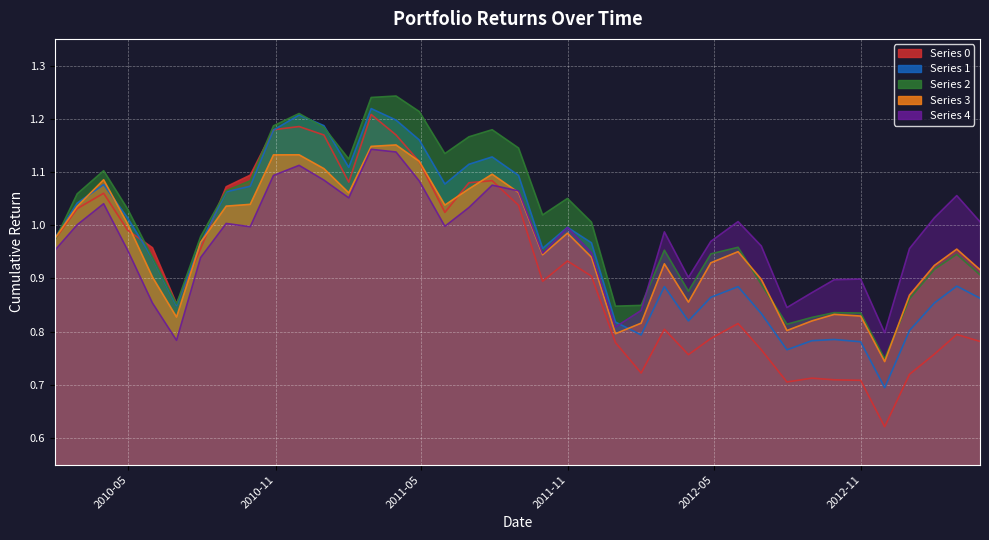

True or false: 2 has more than 2 interior local peaks.

True